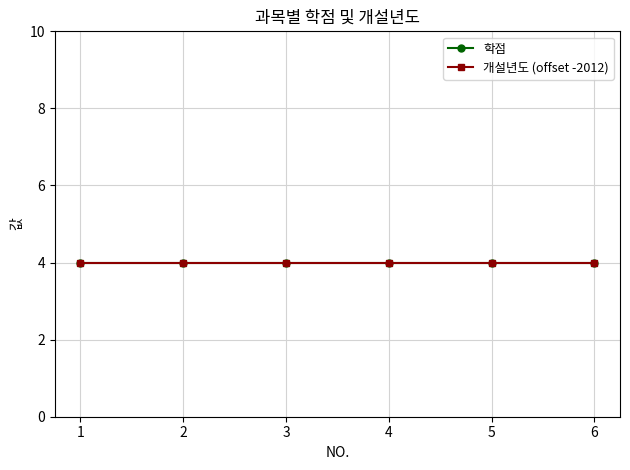

True or false: 개설년도 has more than 1 interior local peaks.

False